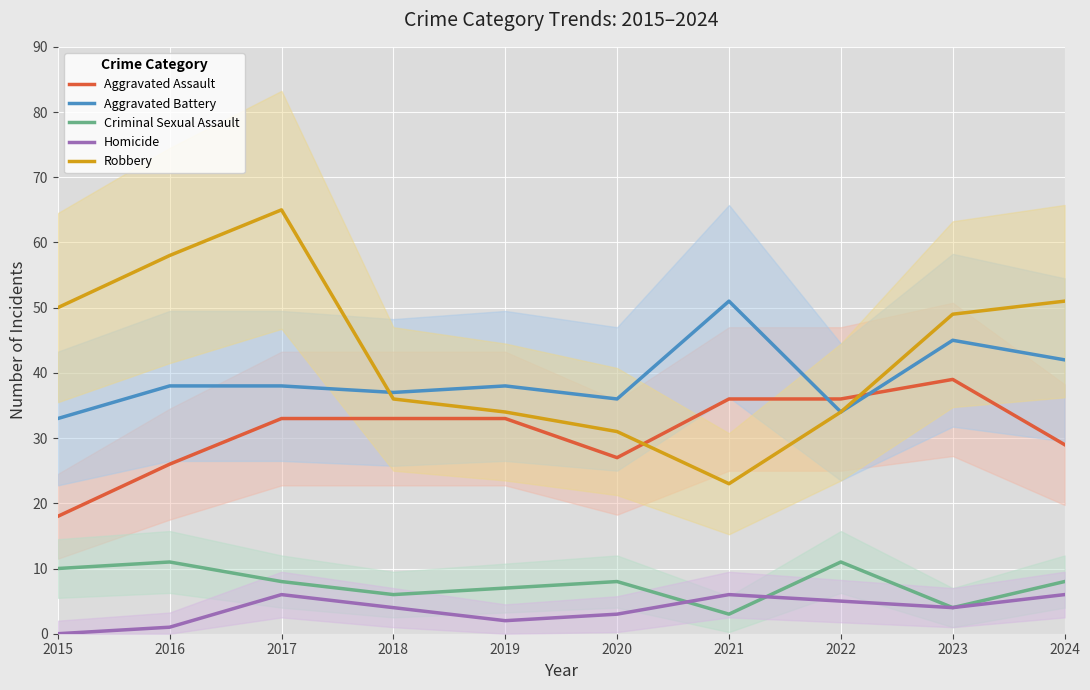

Read the Criminal Sexual Assault value at 2021.

3